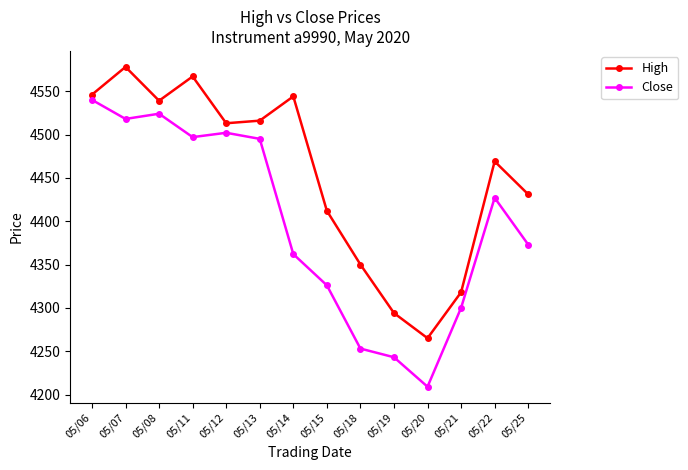

True or false: High has a value of 4544 at 05/14.

True